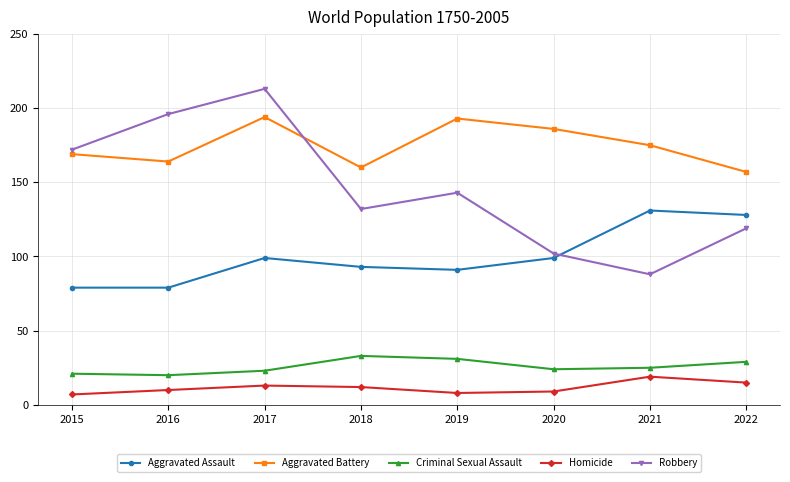

What is the maximum value shown in the chart?

213